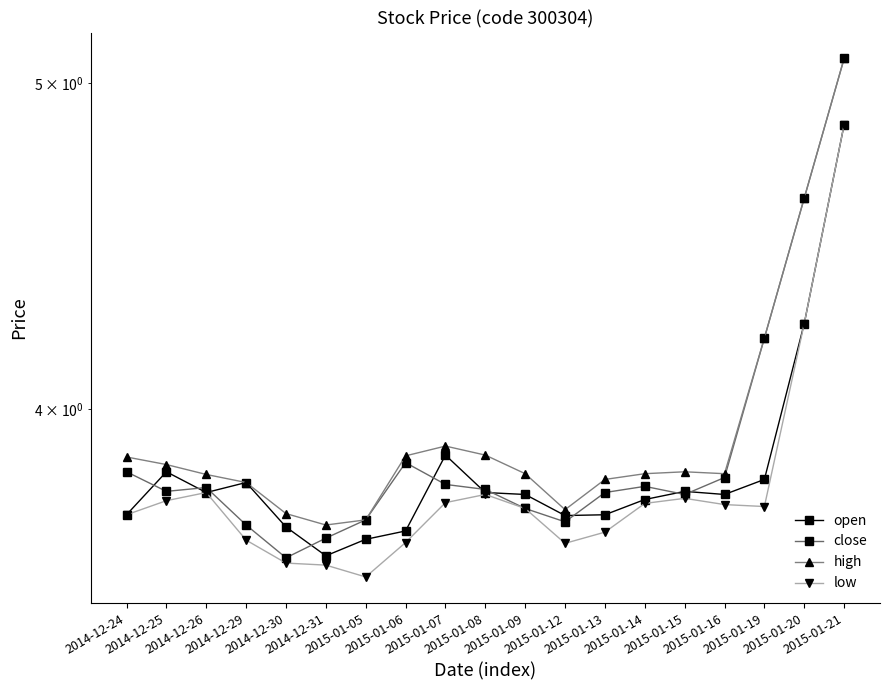

What is the highest value of the open series?

4.9